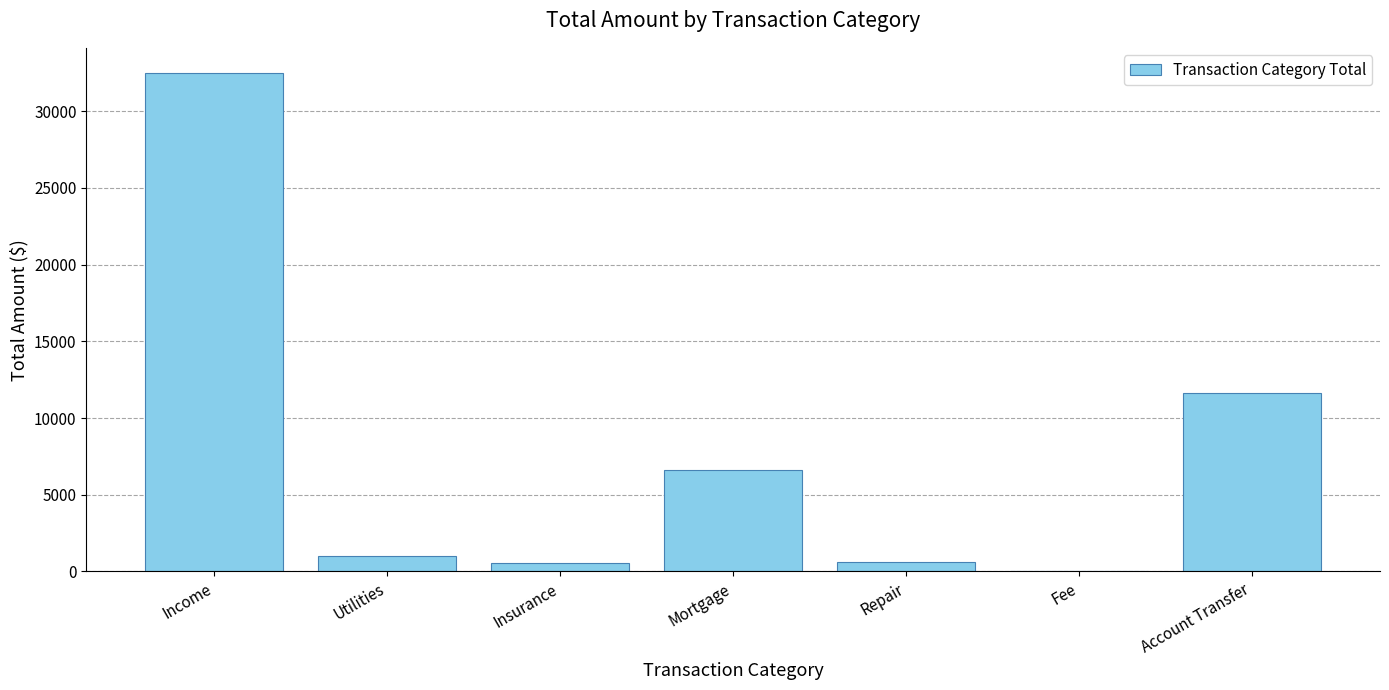

Are the bars grouped side by side (vs. stacked)?

No